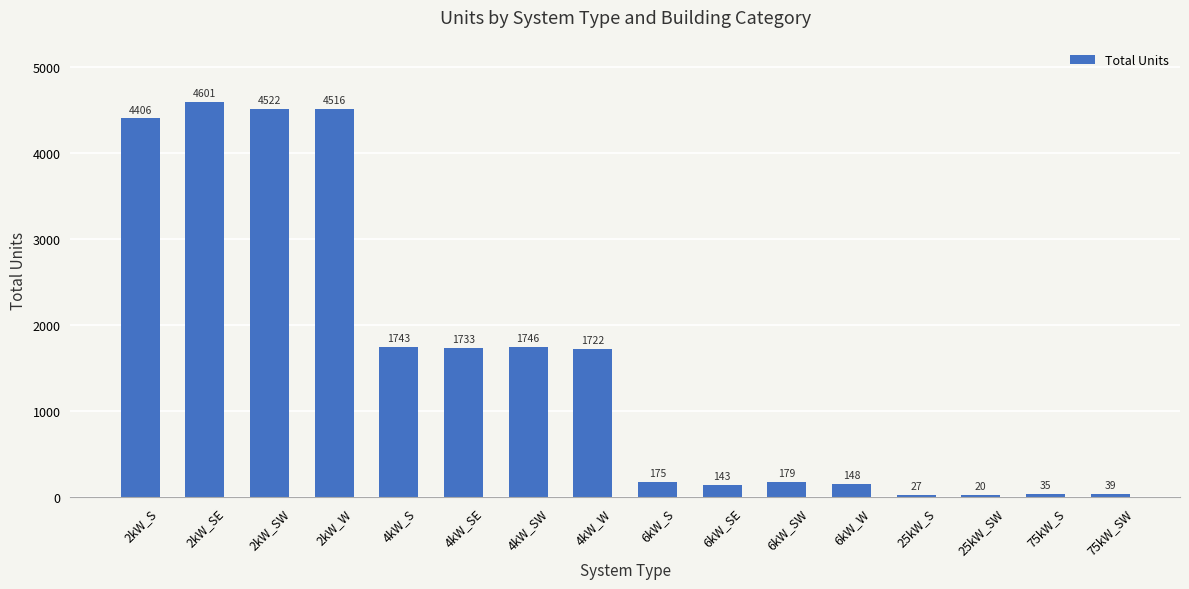

Approximately how many times larger is the value at 25kW_S compared to 6kW_SW?

0.2